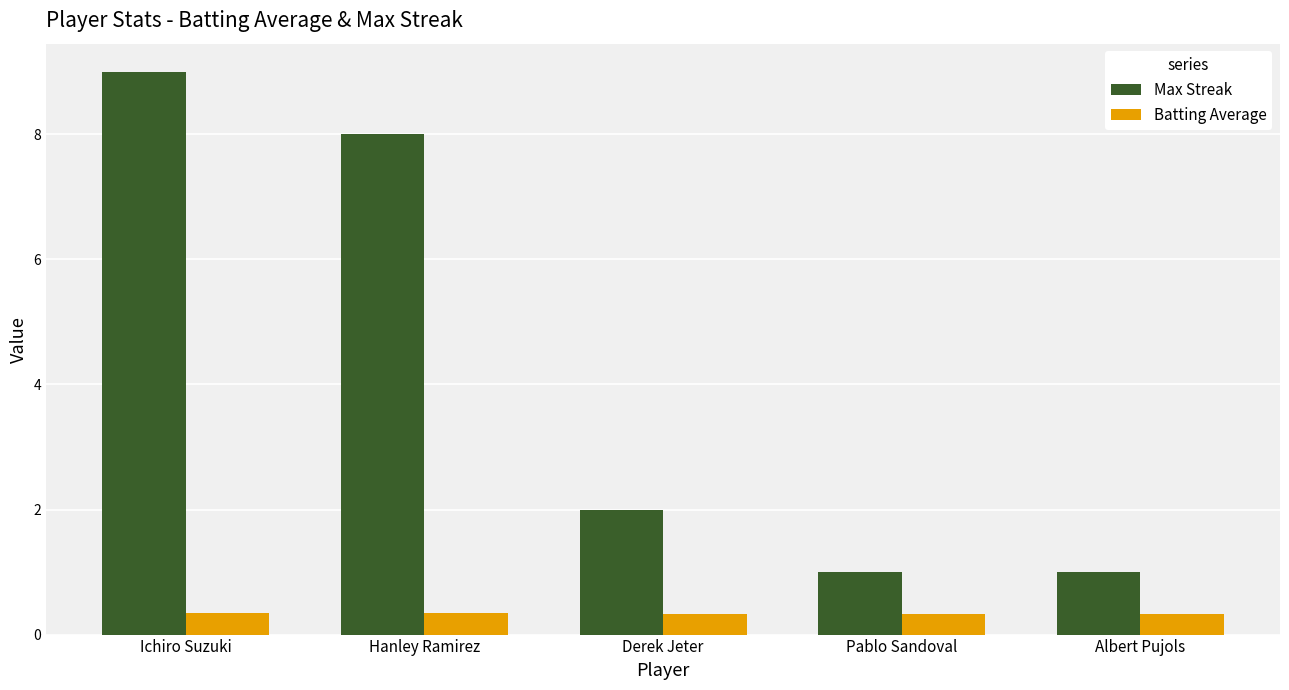

Rank the series by their maximum value, from lowest to highest.

Batting Average, Max Streak